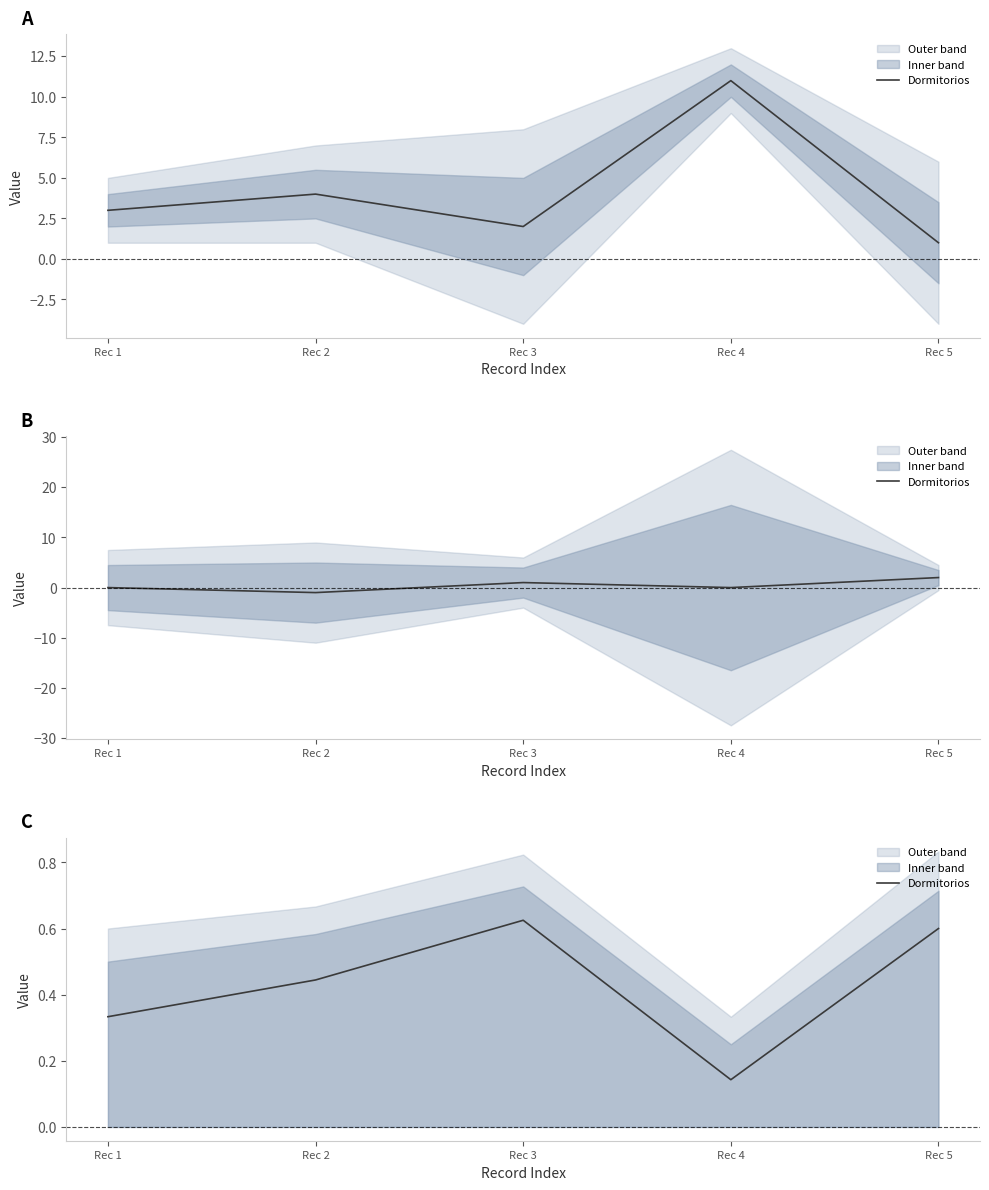

How many points are higher than both their immediate neighbors (excluding endpoints)?

1